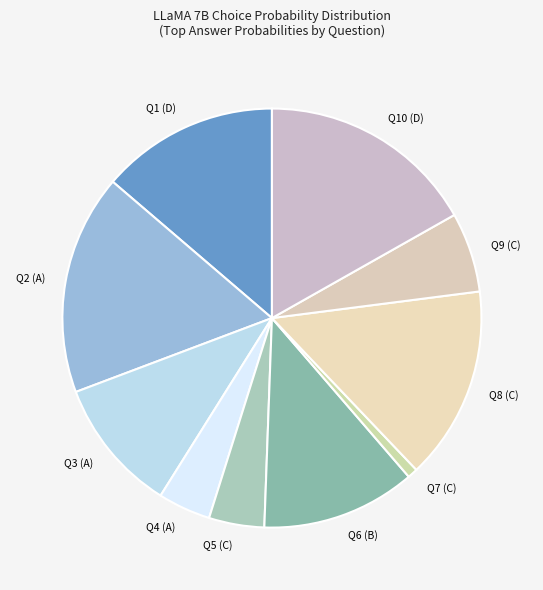

The Q1 (D) slice represents 14% of the pie. True or false?

True